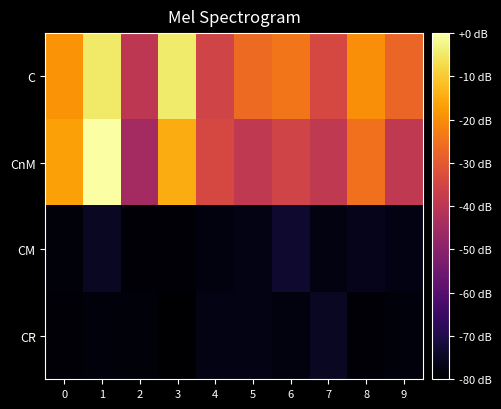

Which series changed the most between 5 and 7?

C